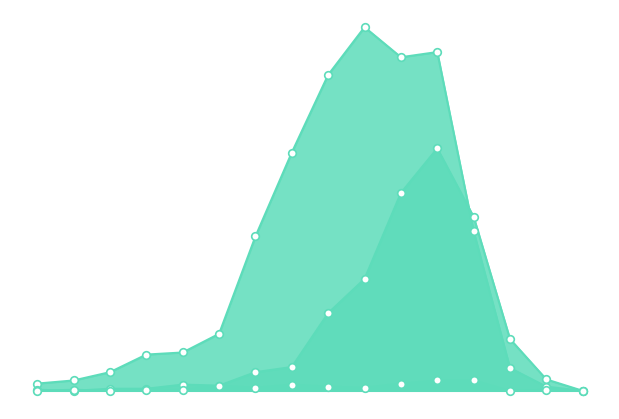

Is the value of deceased_patients at 6 greater than the value of recovered_patients at 0?

Yes